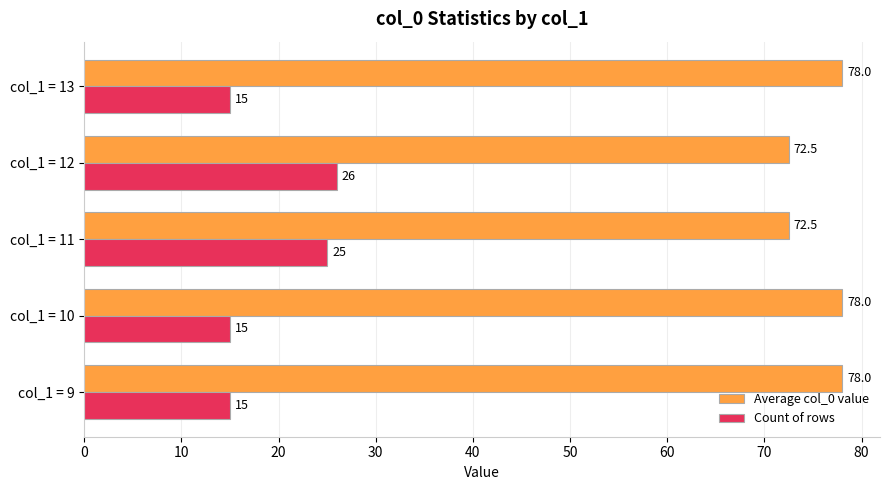

Read the Count of rows value at col_1 = 9.

15.0